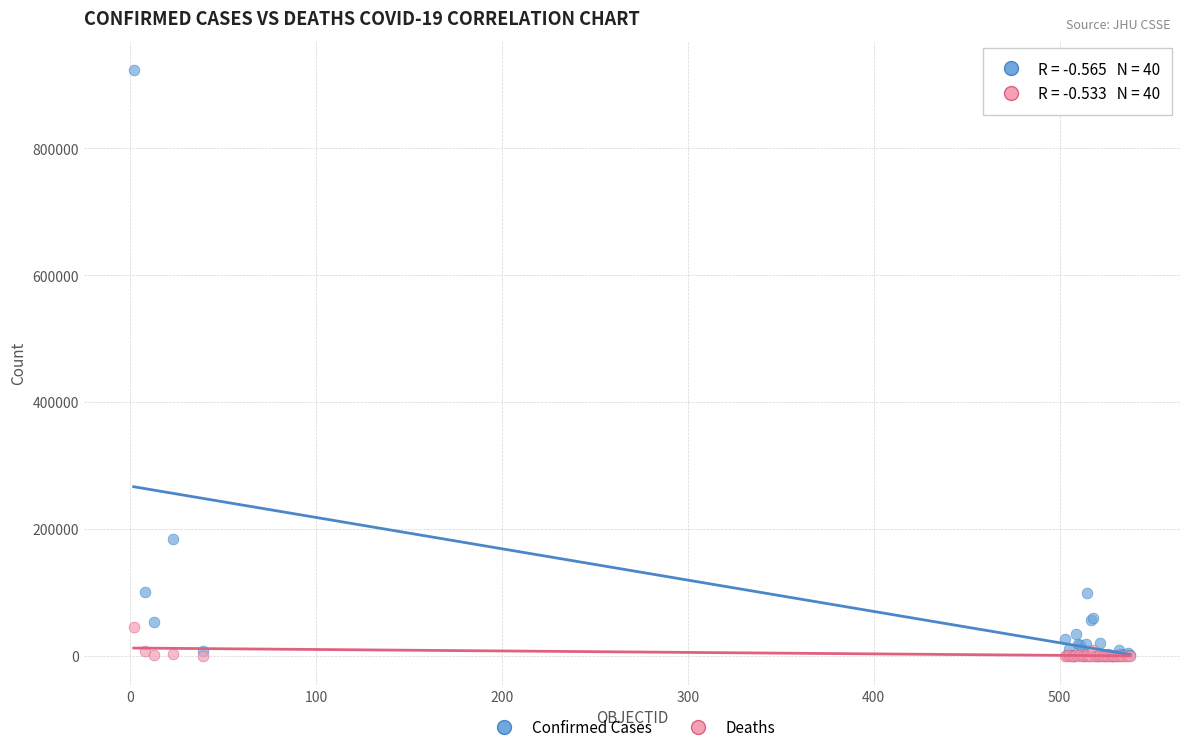

Which series contains the highest Y value?

Confirmed Cases